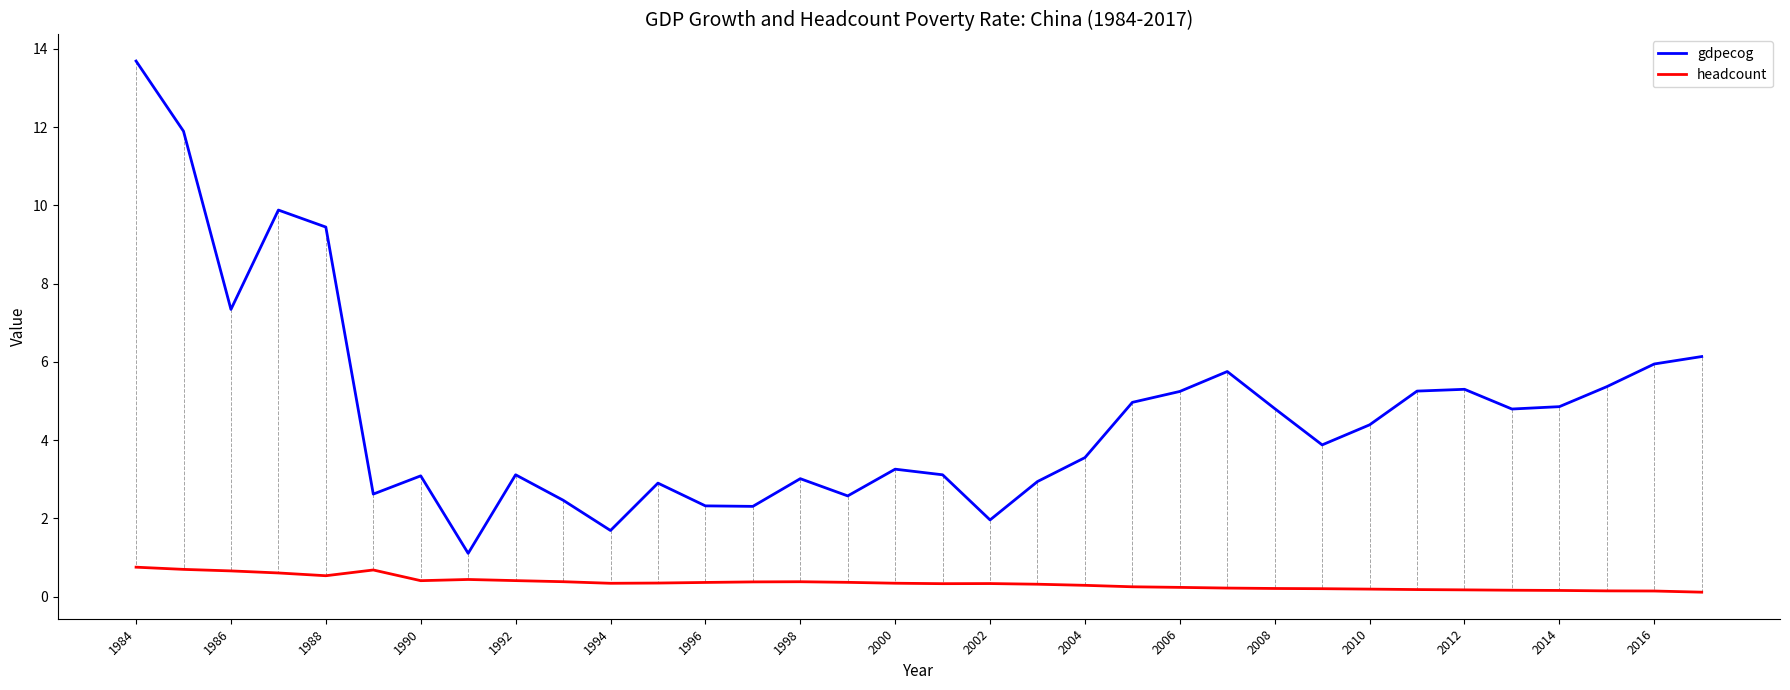

Which series has the largest total across all categories?

gdpecog